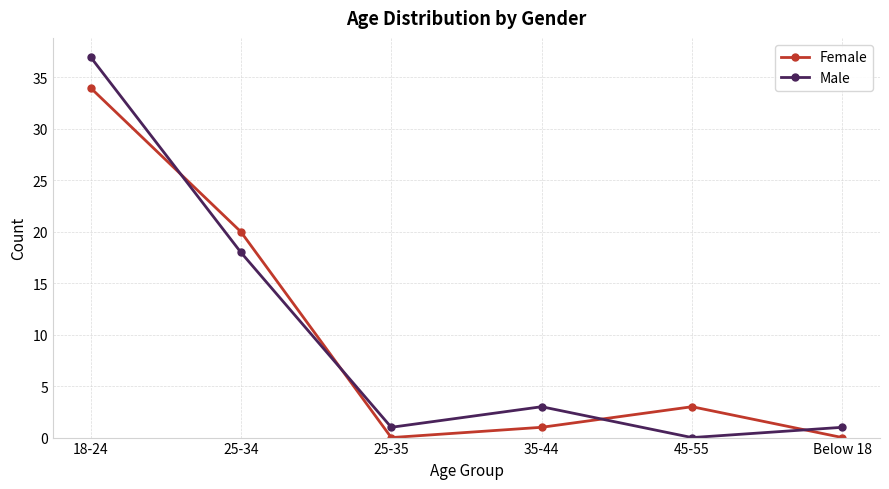

Between 18-24 and 35-44, which series saw the biggest shift?

Male